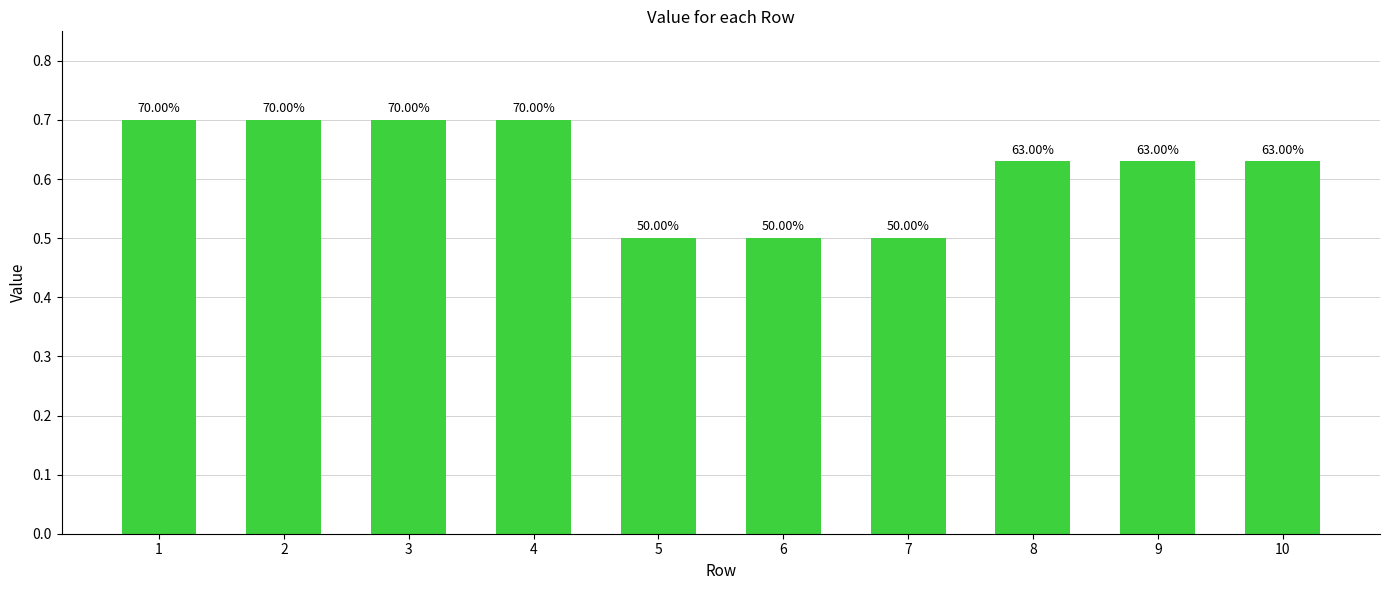

What is the minimum value shown in the chart?

0.5